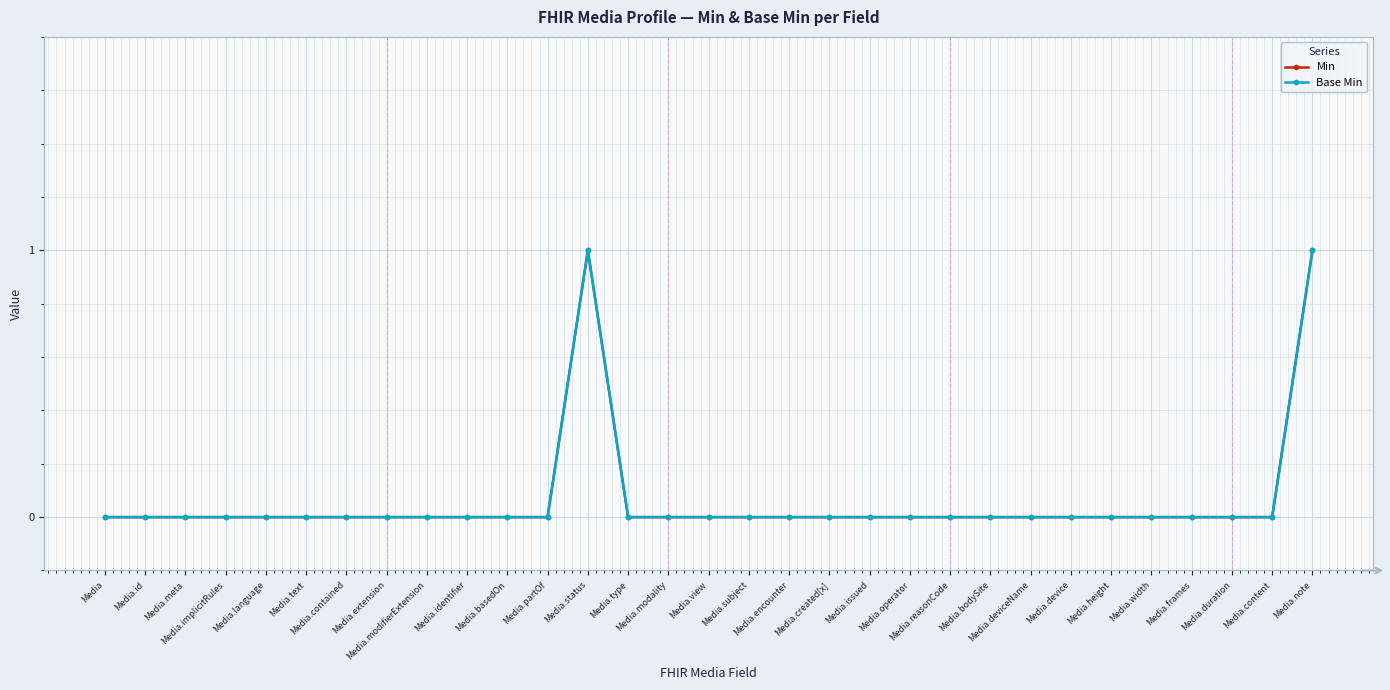

The Min series shows 1 at Media.implicitRules. True or false?

False